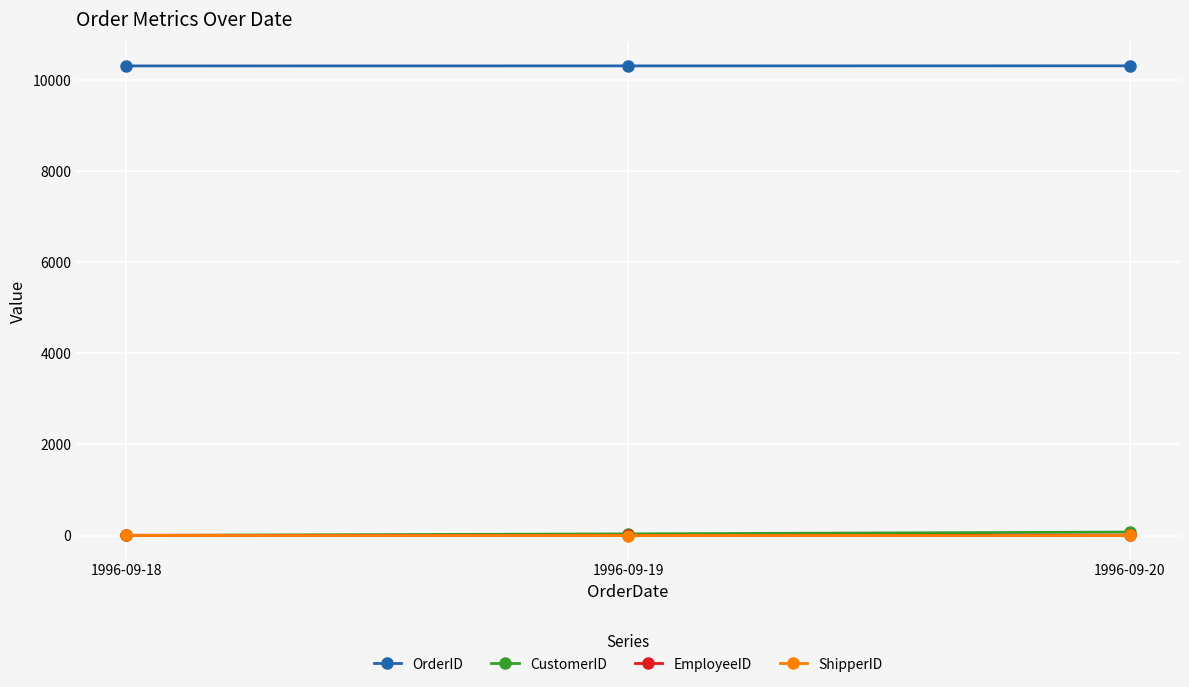

What is the minimum value for OrderID?

10308